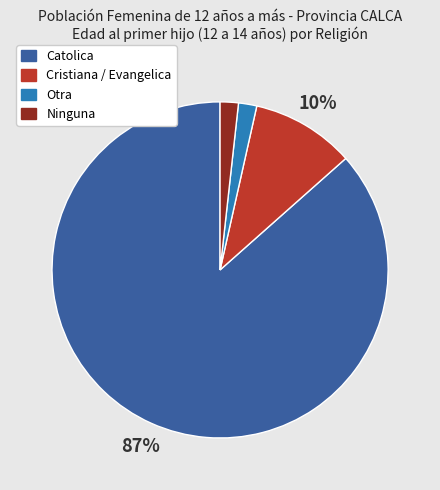

Between Otra and Cristiana / Evangelica, which is larger?

Cristiana / Evangelica